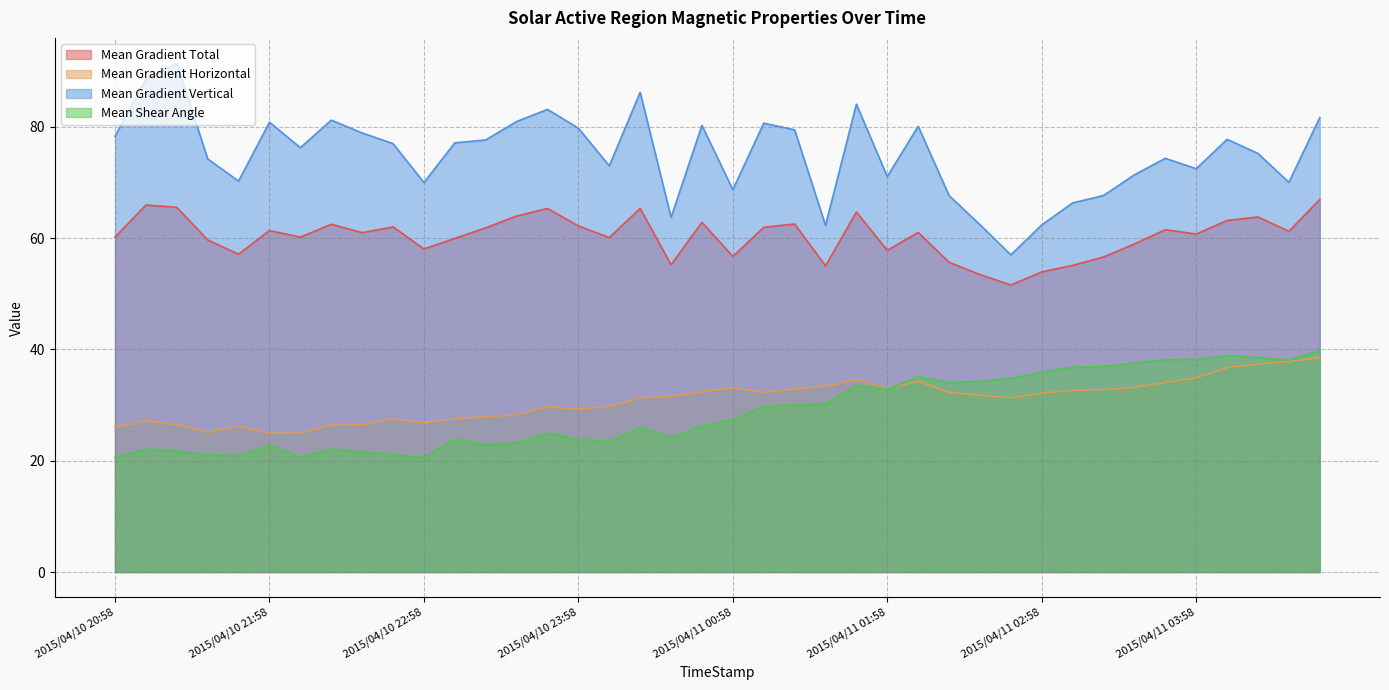

List the series in order of their peak value, lowest first.

Mean Gradient Horizontal, Mean Shear Angle, Mean Gradient Total, Mean Gradient Vertical